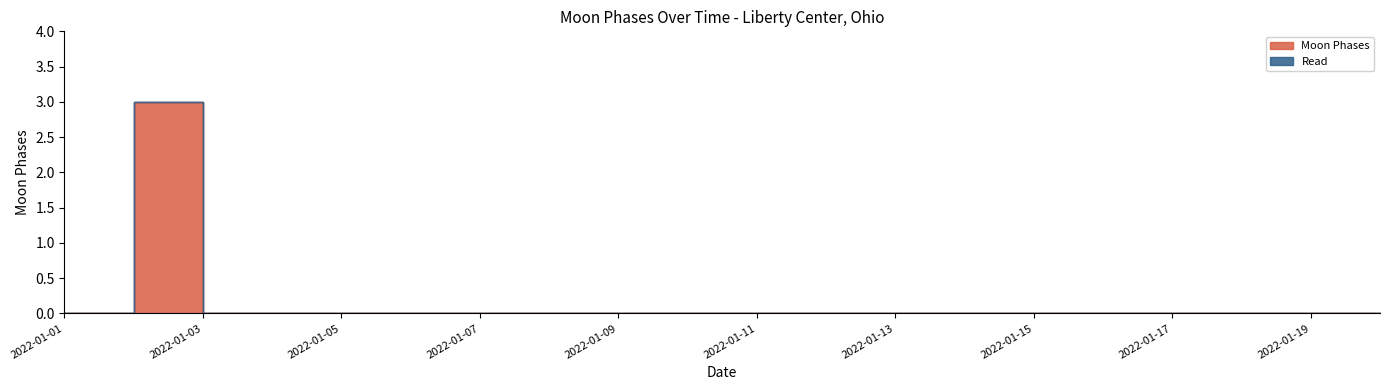

At which category does the data reach its first local peak?

2022-01-02